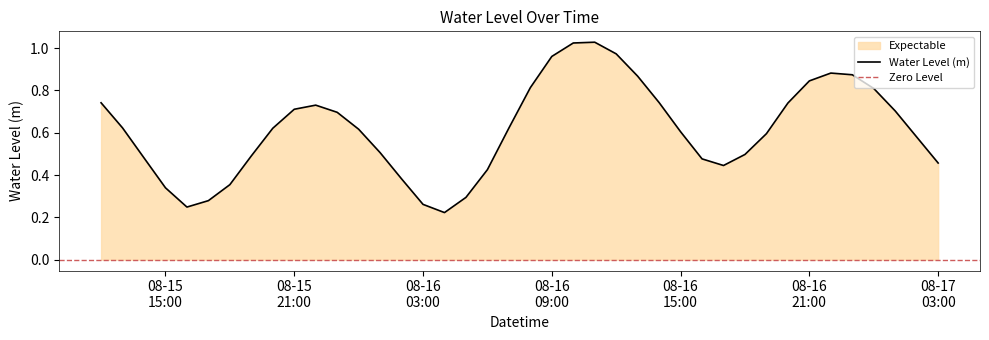

What is the label of the 5th point from the right?

2023-08-16 23:00:00